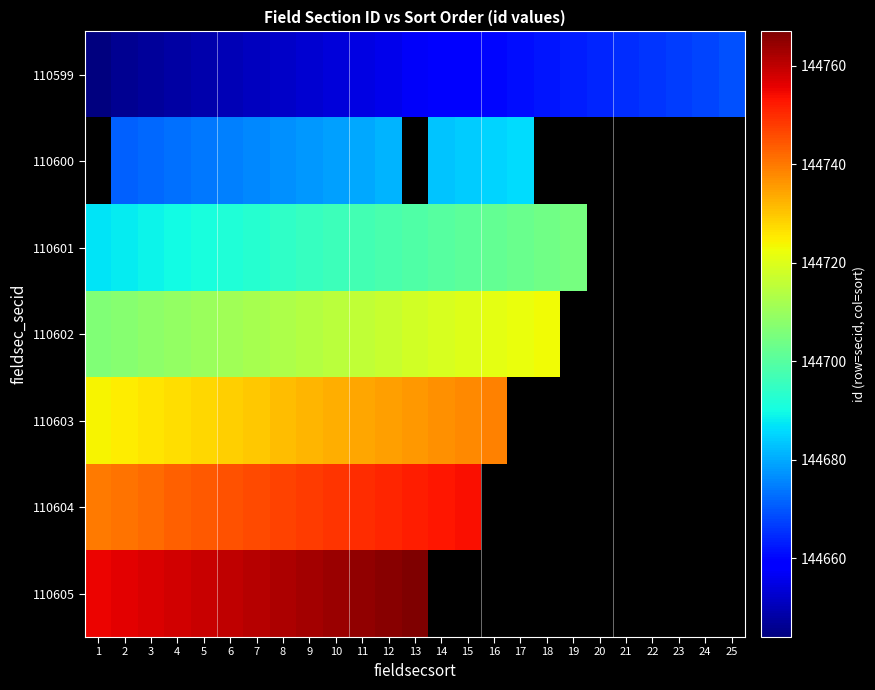

The 110604 series shows 144741.0 at 2. True or false?

True